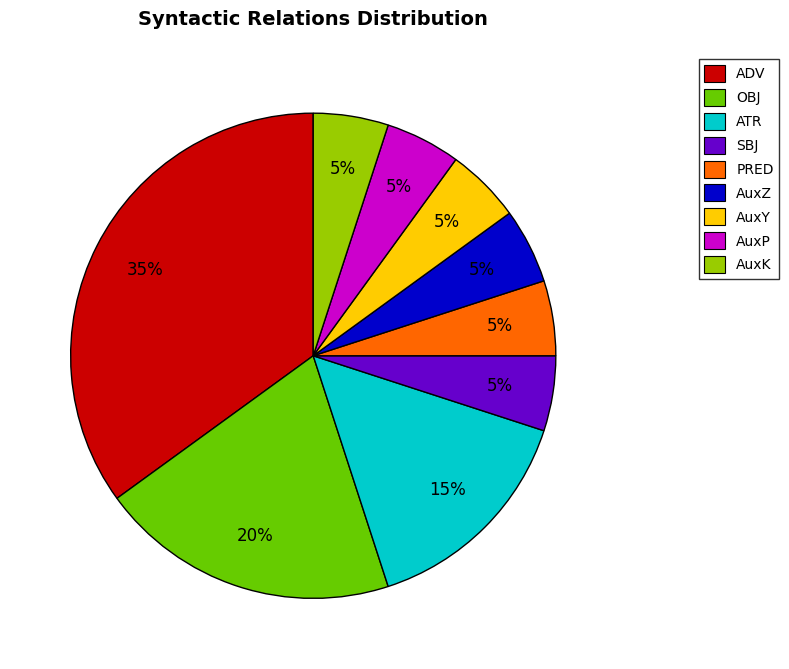

Is SBJ the majority of the pie?

No